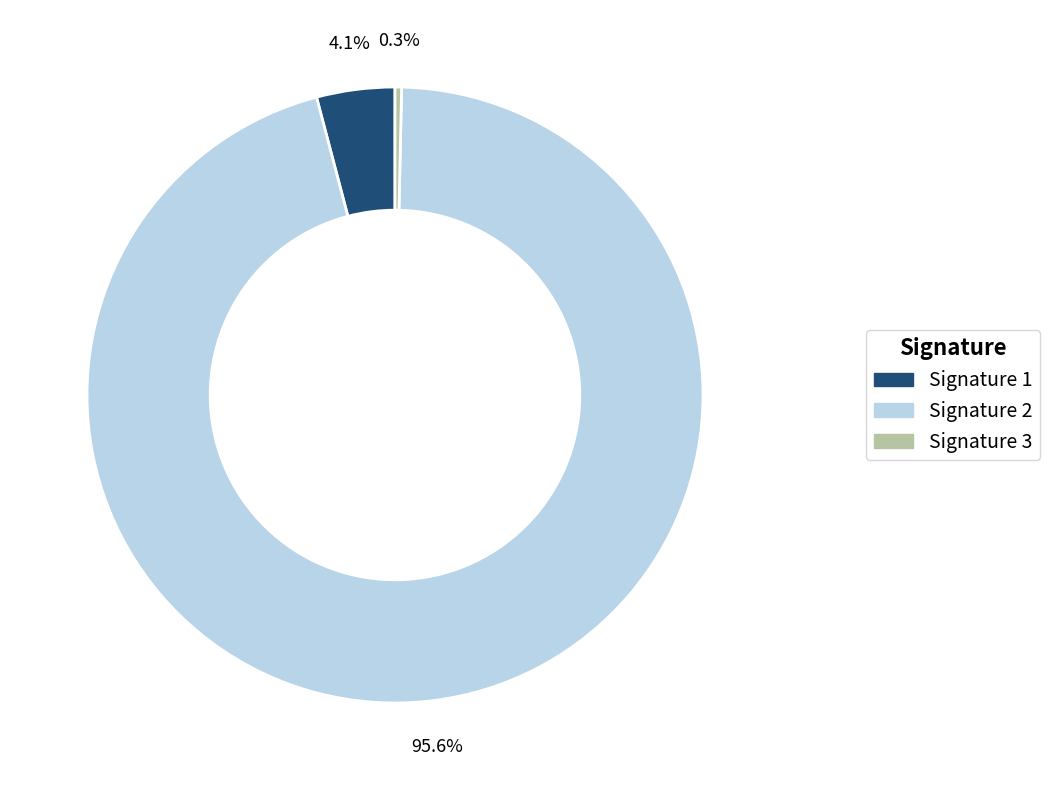

Does any single category account for the majority?

Yes